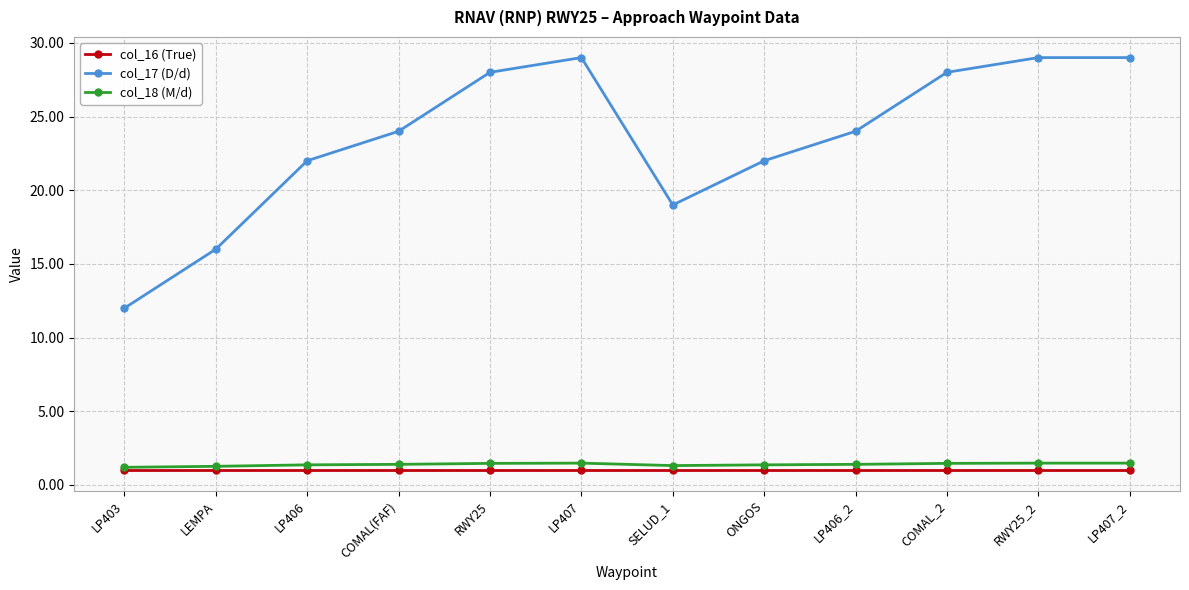

What is the approximate value of col_17 (D/d) at COMAL(FAF)?

24.0